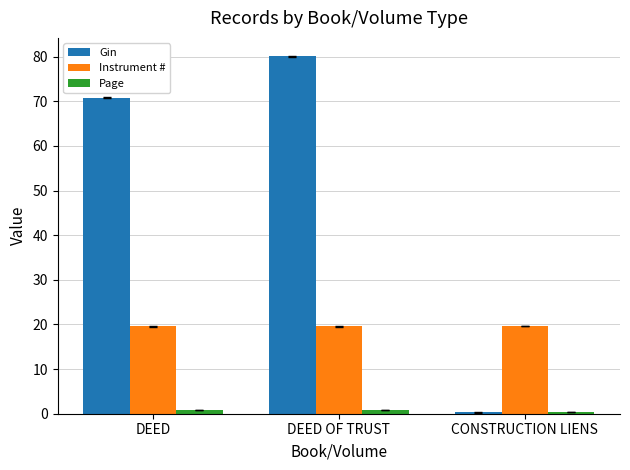

What is the maximum value for Gin?

80.0